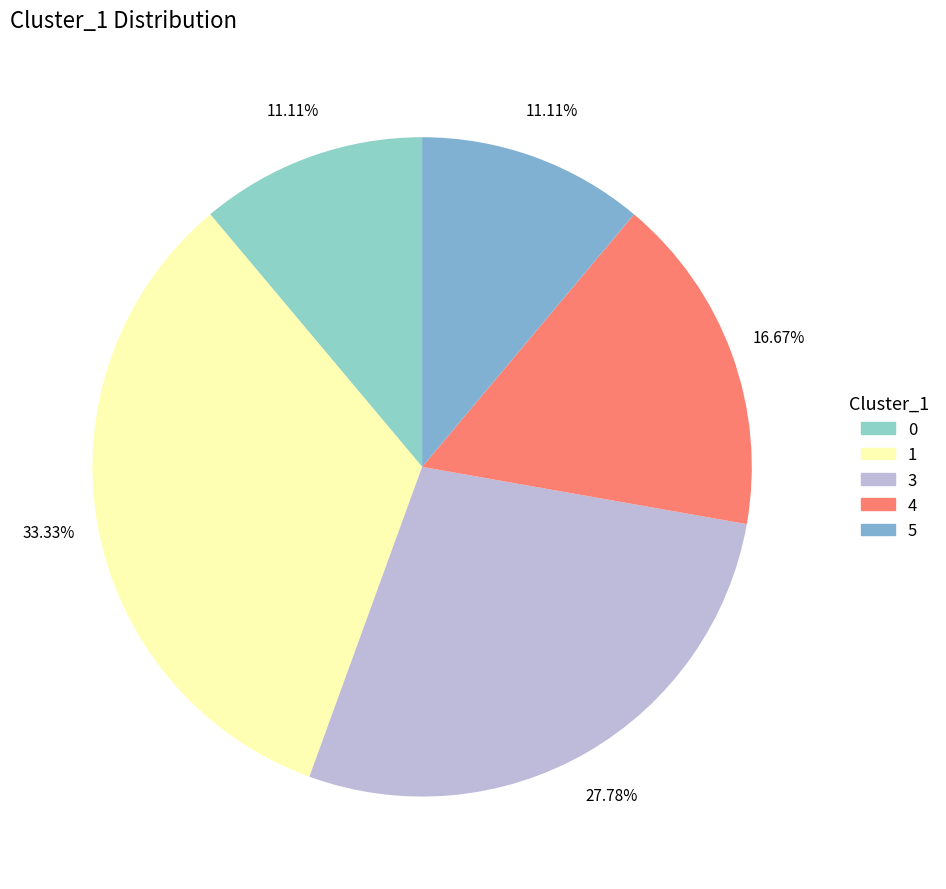

To the nearest percent, what is the difference between the 0 and 3 slice percentages?

17%